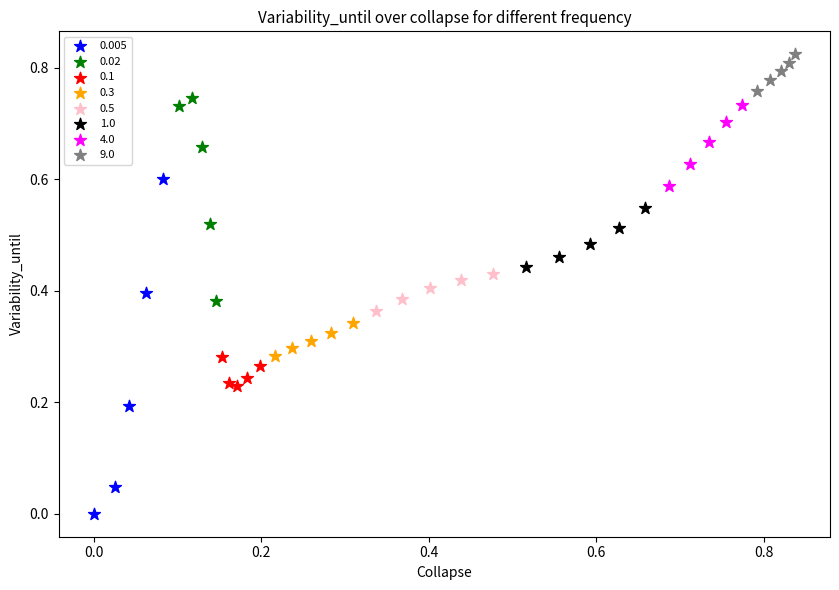

Which series contains the highest Y value?

9.0